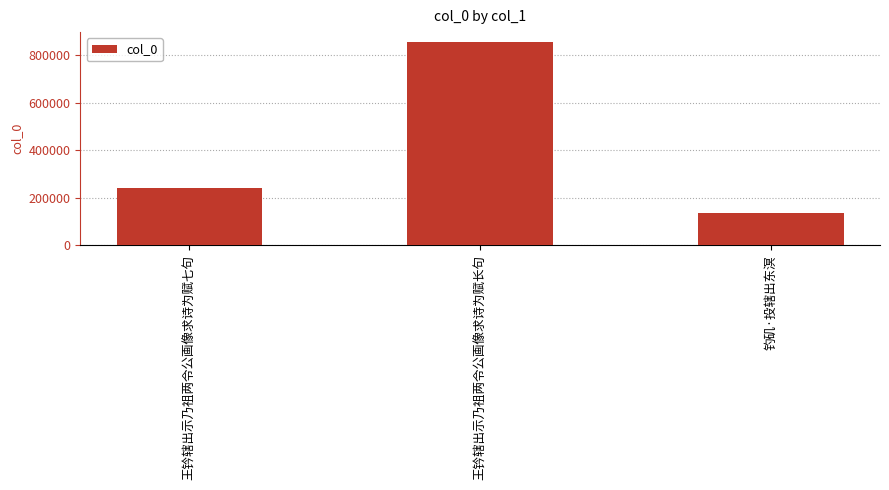

Are the bars grouped side by side (vs. stacked)?

No